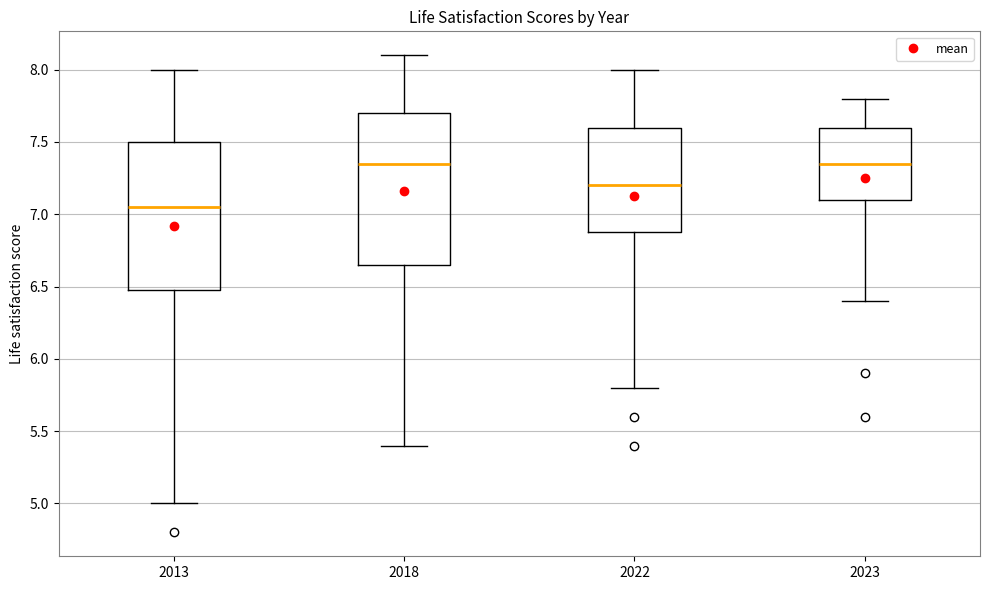

Which box has the lowest median line?

2013